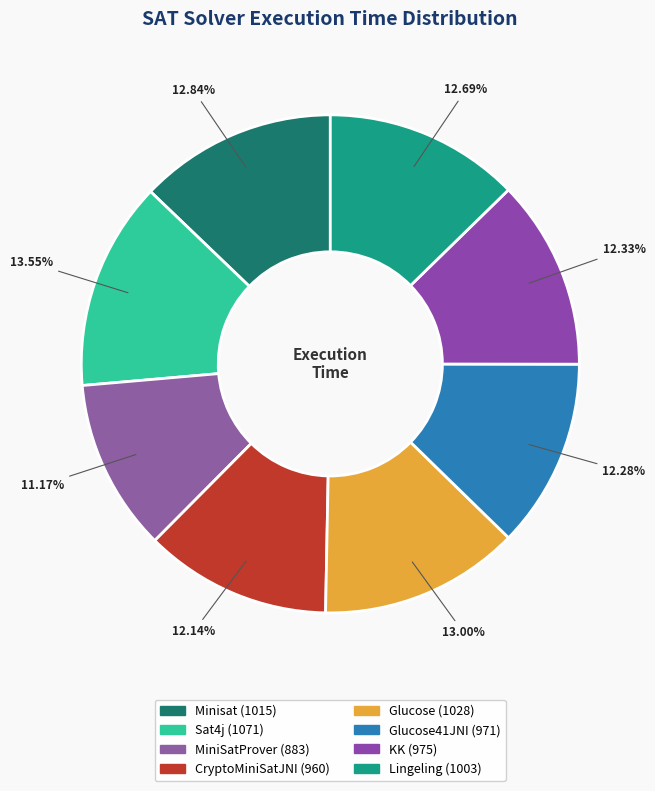

Which category has the biggest portion of the pie?

Sat4j